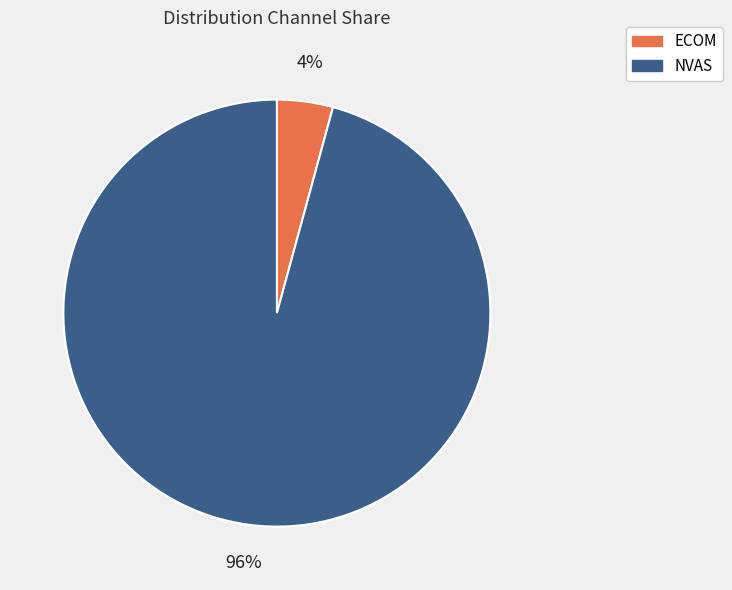

To the nearest percent, what is the difference between the largest and smallest slice percentages?

92%